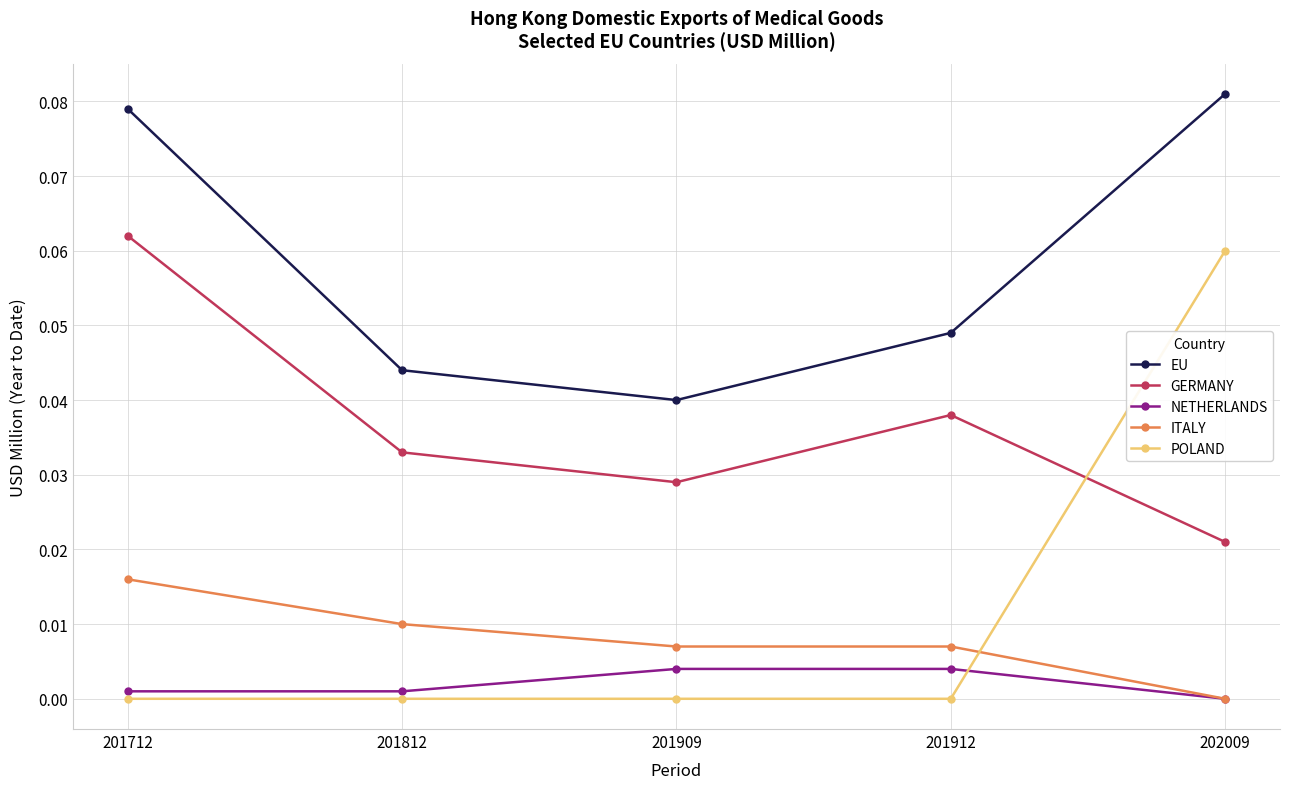

At which label is EU closest to 0?

201909